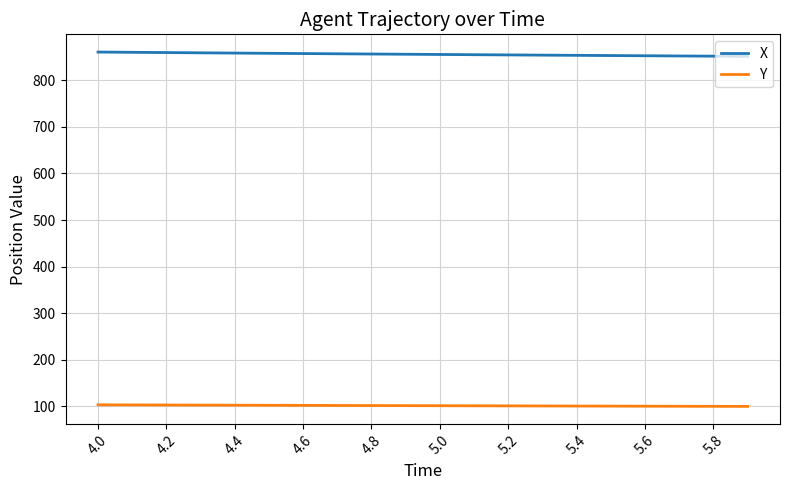

What is the minimum value shown in the chart?

99.5